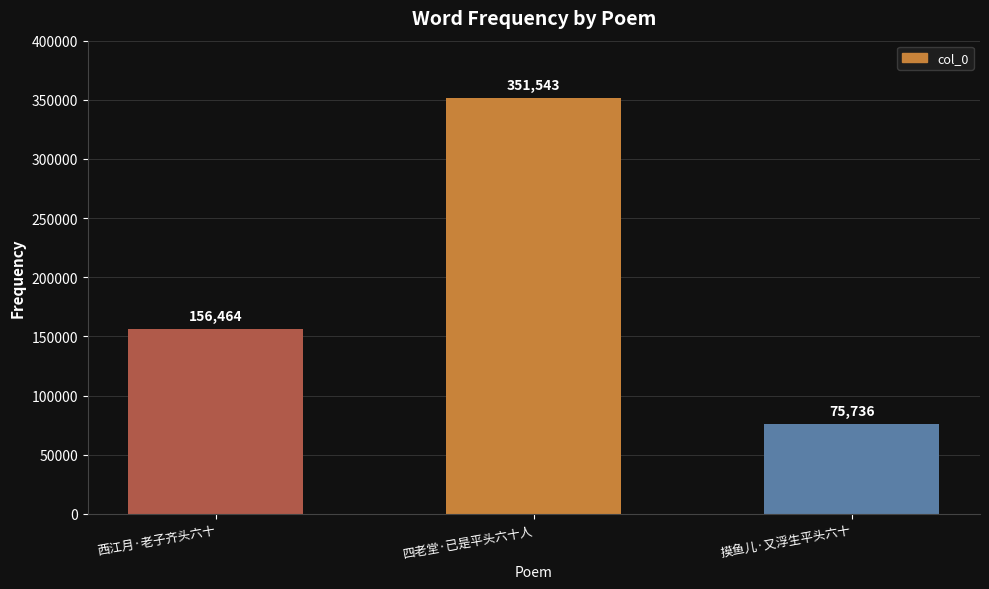

True or false: the data shows 17253 at 摸鱼儿·又浮生平头六十.

False